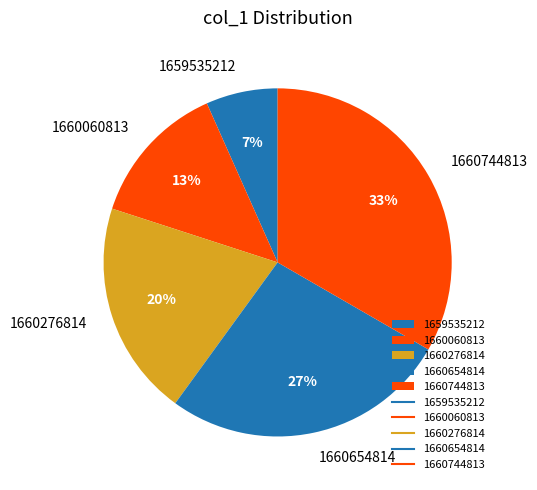

What is the ratio of the value at 1660060813 to the value at 1660744813?

0.4